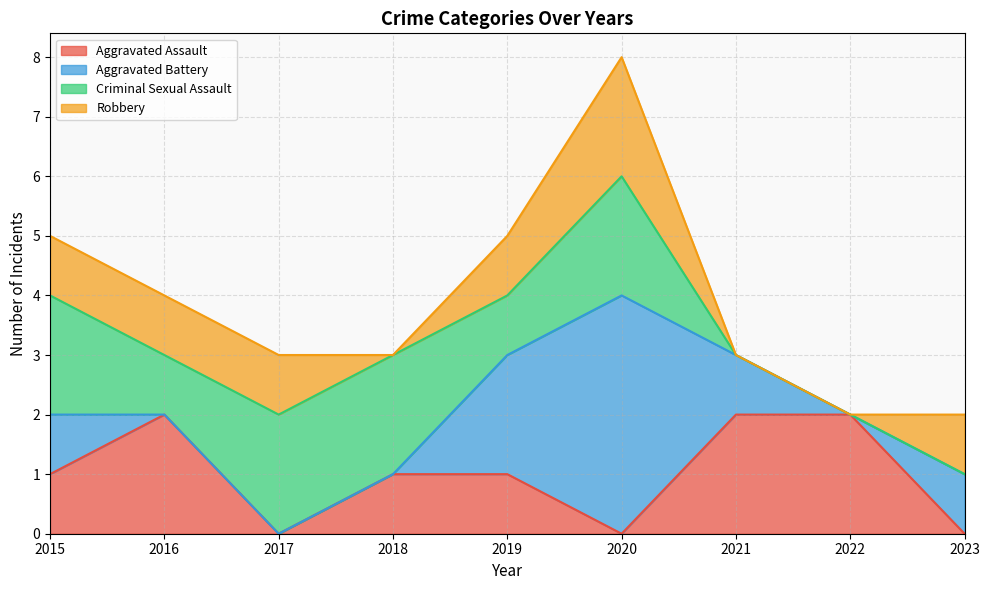

How many data points in Aggravated Assault are less than 1?

3